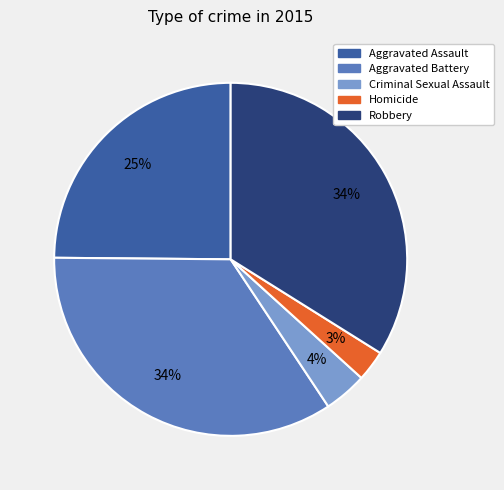

Which slice is the smallest?

Homicide